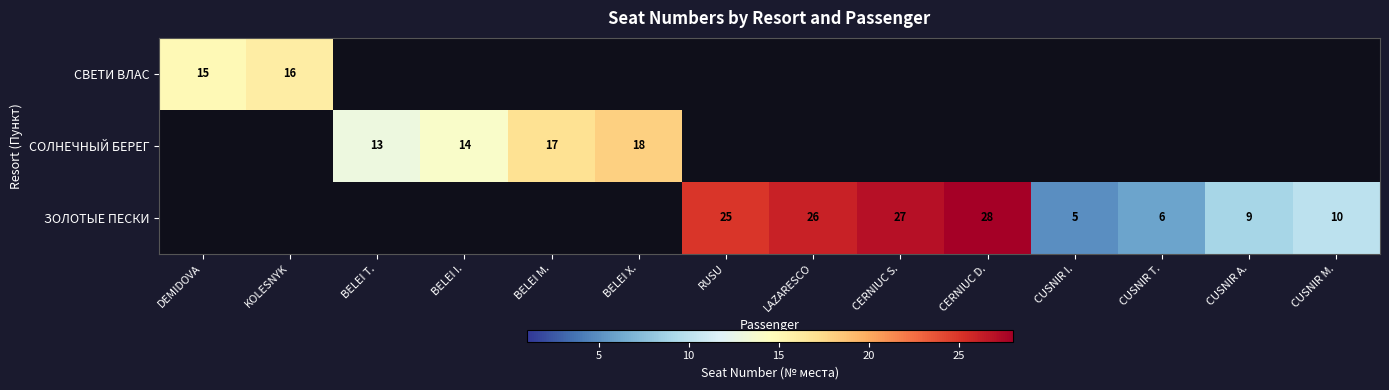

How many data points does each series have?

14